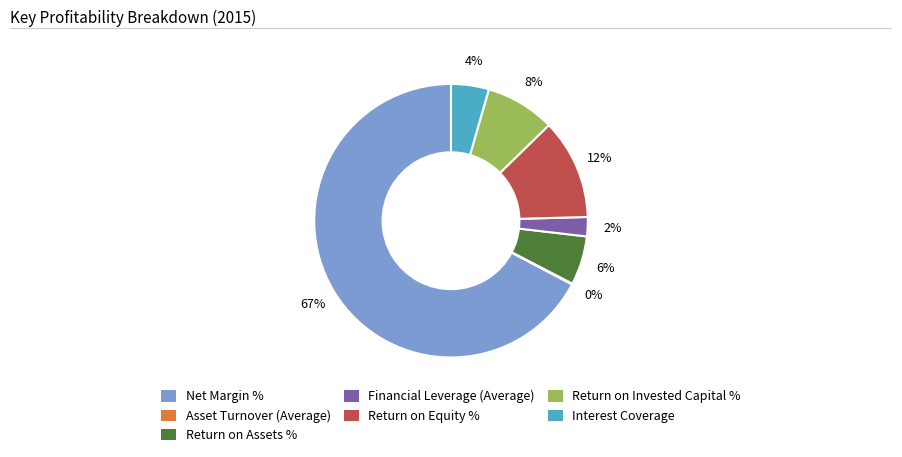

To the nearest percent, what is the combined percentage of Return on Invested Capital % and Return on Assets %?

14%